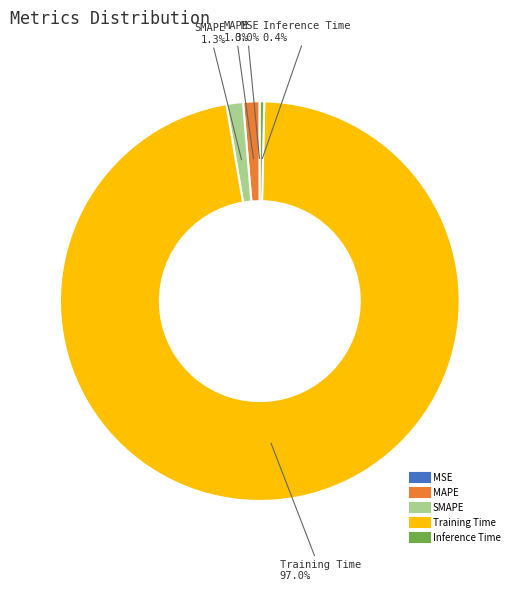

Is there a majority slice in this chart?

Yes